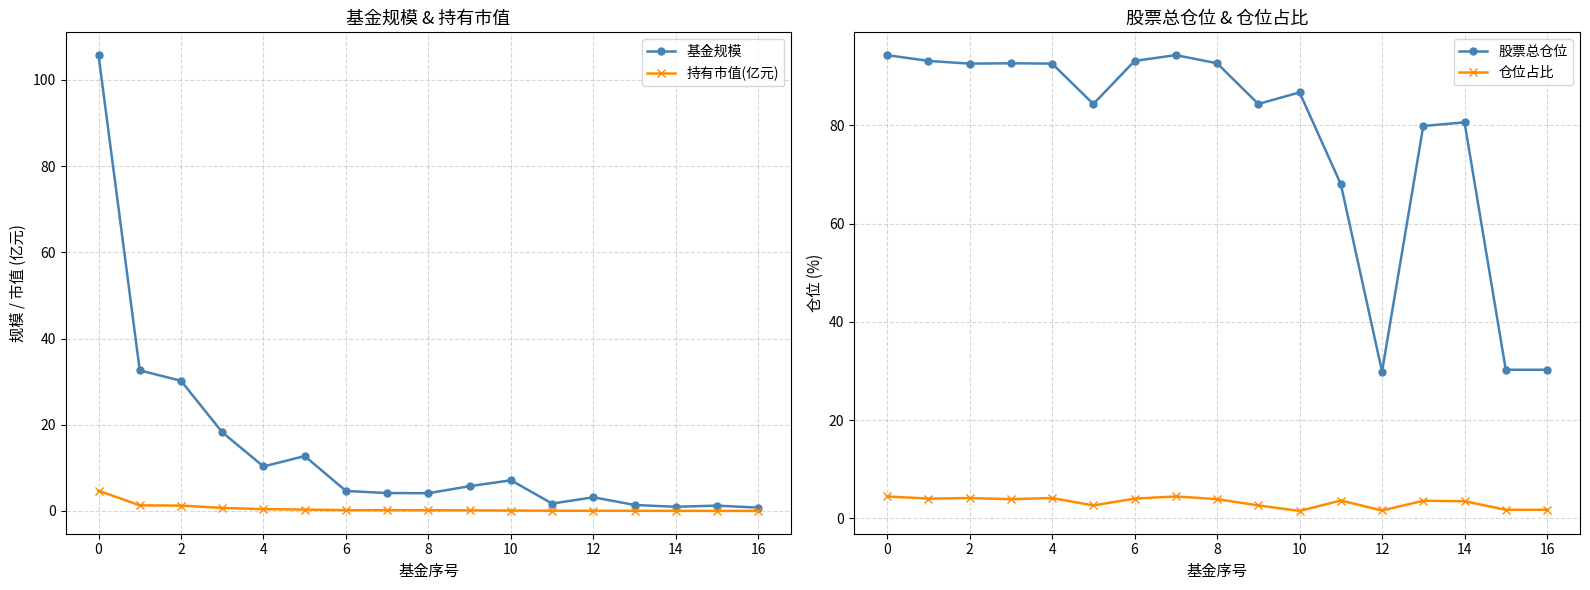

The 基金规模 series shows 4.1 at 8. True or false?

True